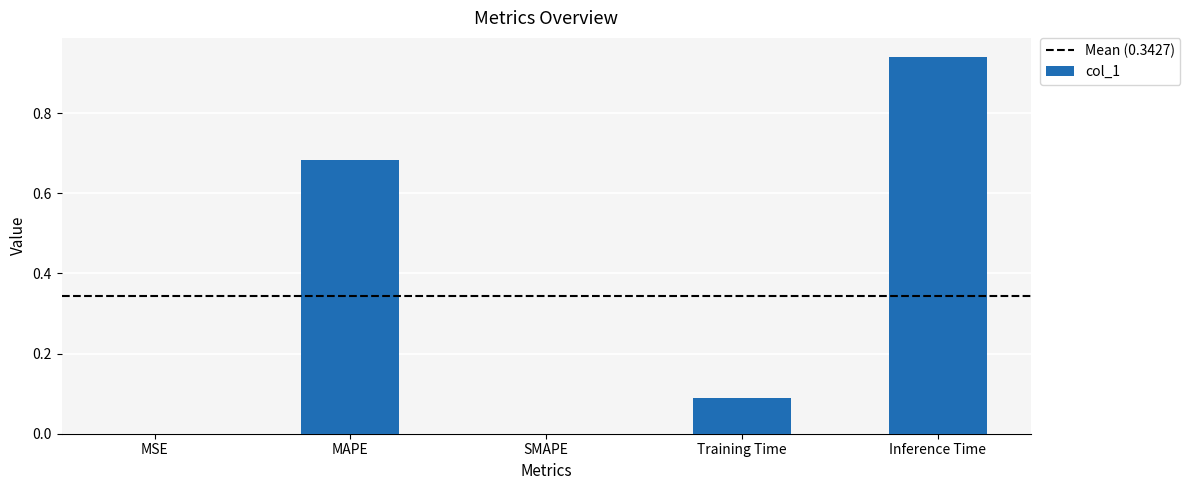

What is the change in value from Training Time to Inference Time?

+0.9